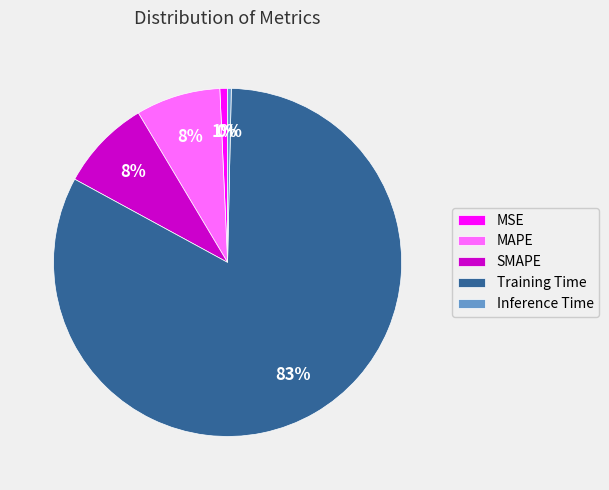

To the nearest percent, what is the combined percentage of SMAPE and Training Time?

91%